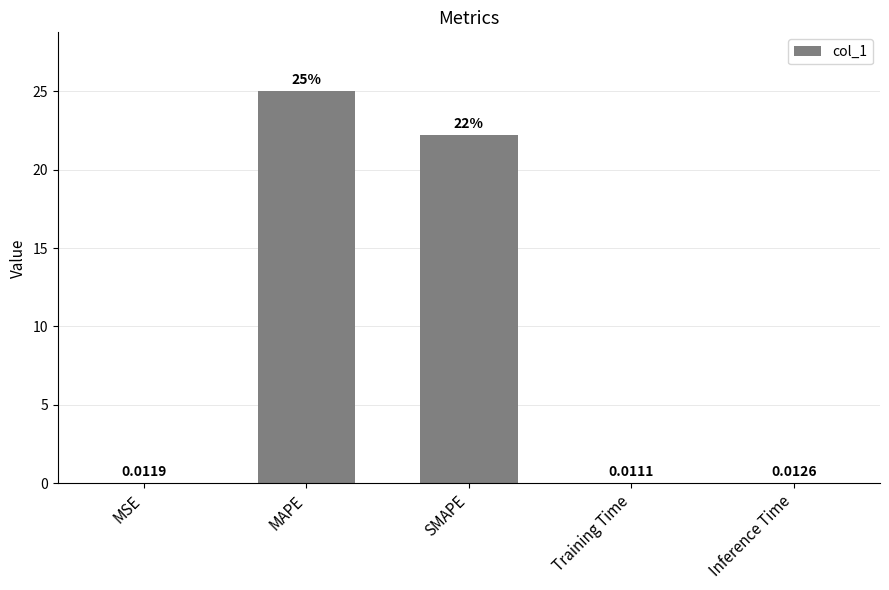

Are the bars horizontal?

No